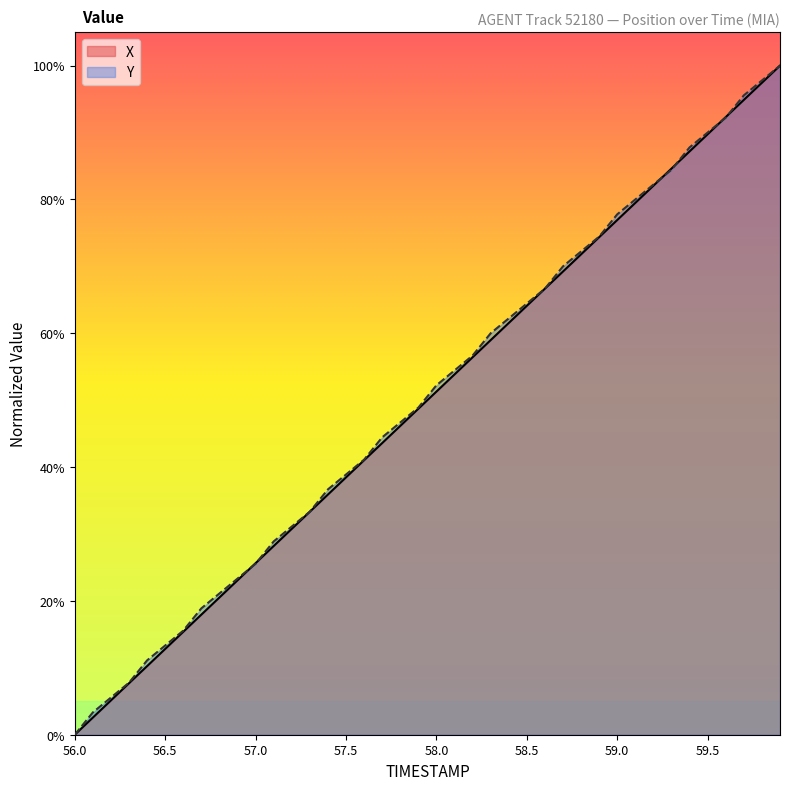

How many values in the Y series exceed 52?

20